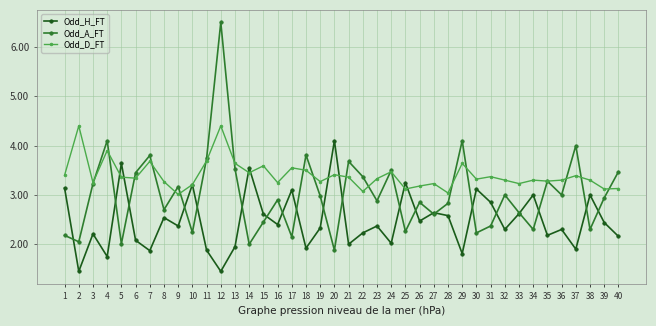

What are all the series names shown in the legend?

Odd_H_FT, Odd_A_FT, Odd_D_FT